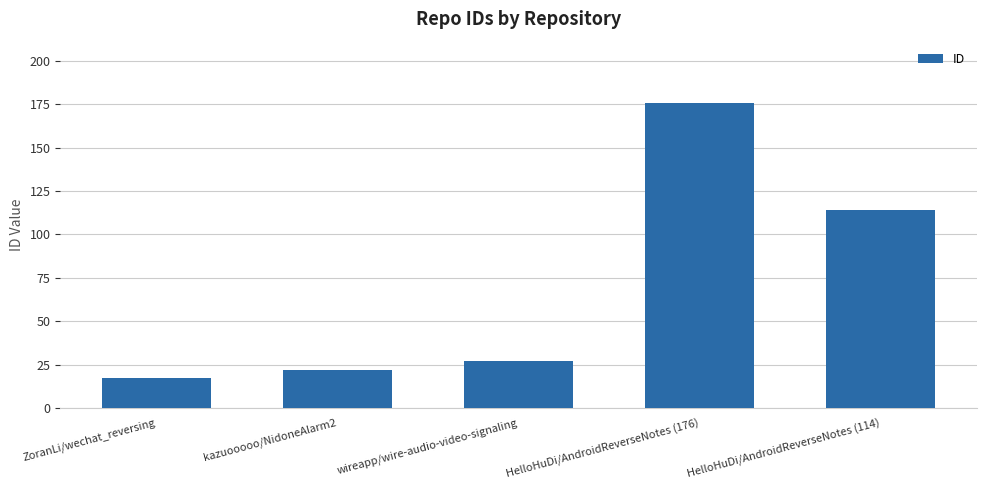

True or false: the data shows 38 at kazuooooo/NidoneAlarm2.

False